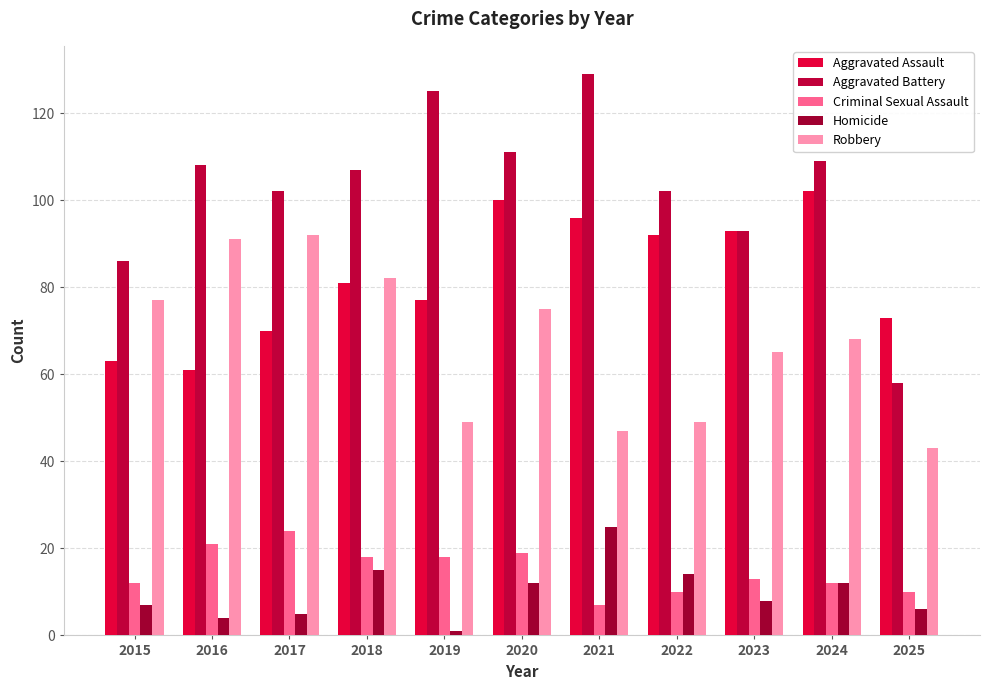

Which series has the largest total across all categories?

Aggravated Battery